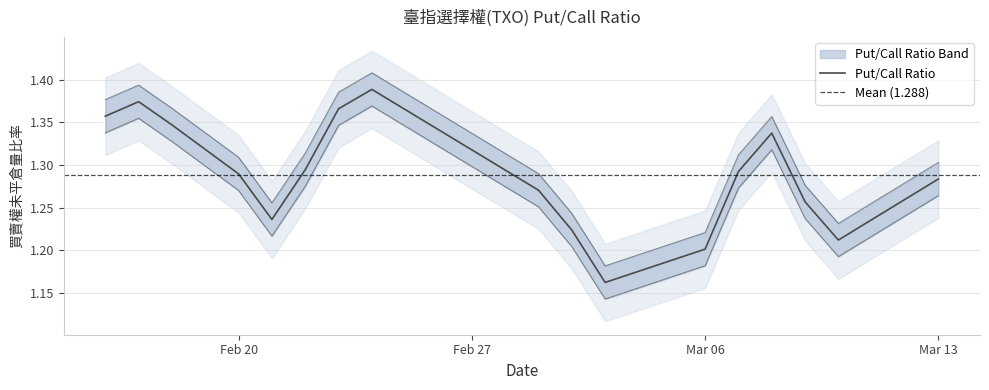

What value does the data have at 2017-03-02?

1.2